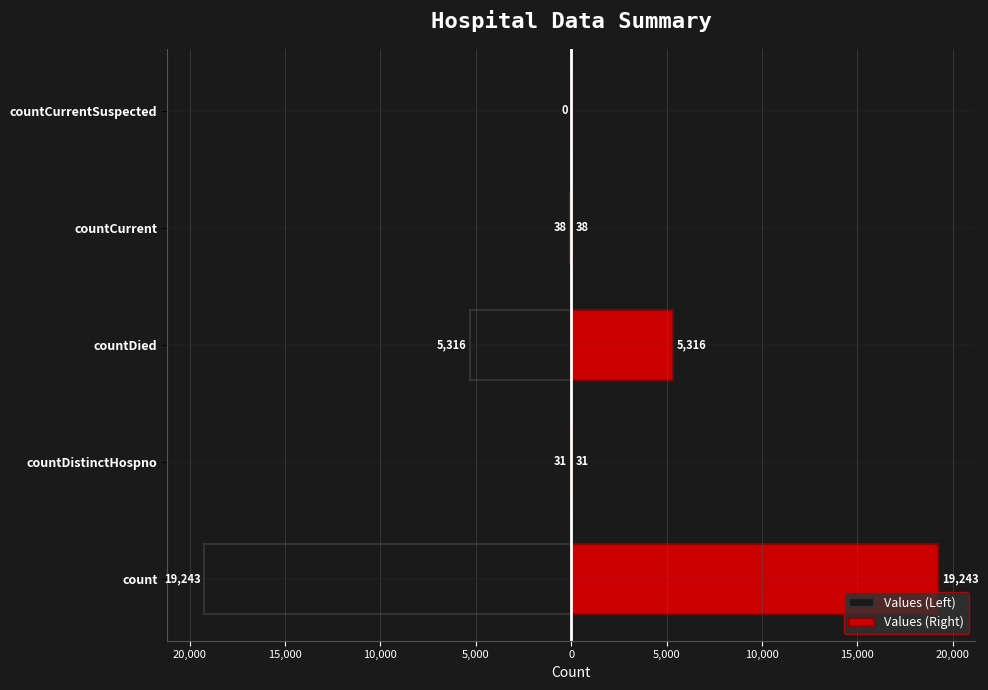

What is the minimum value for Values (Left)?

-19243